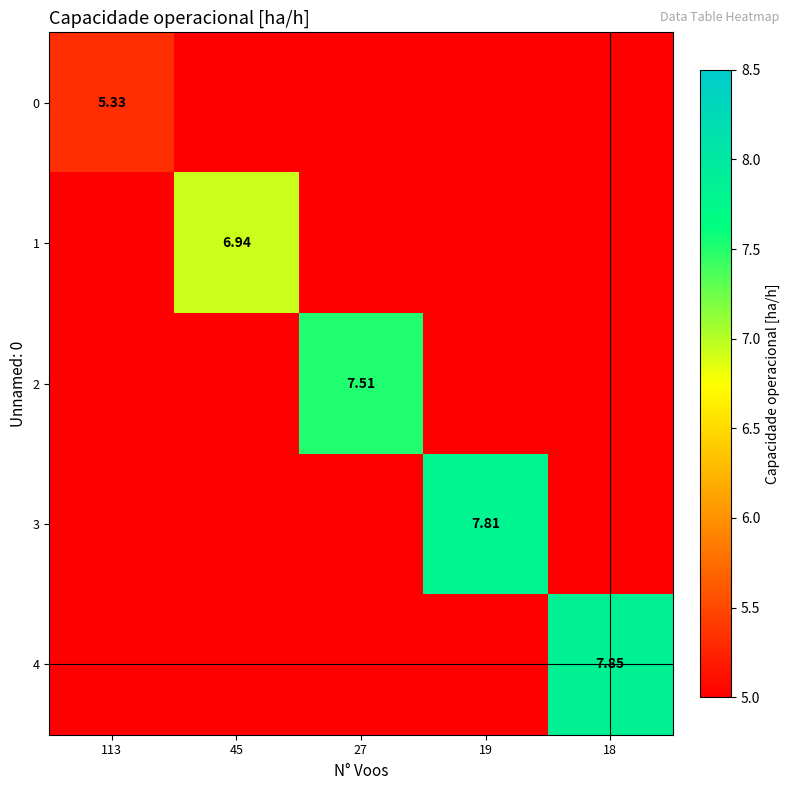

What is the maximum value shown in the chart?

7.8